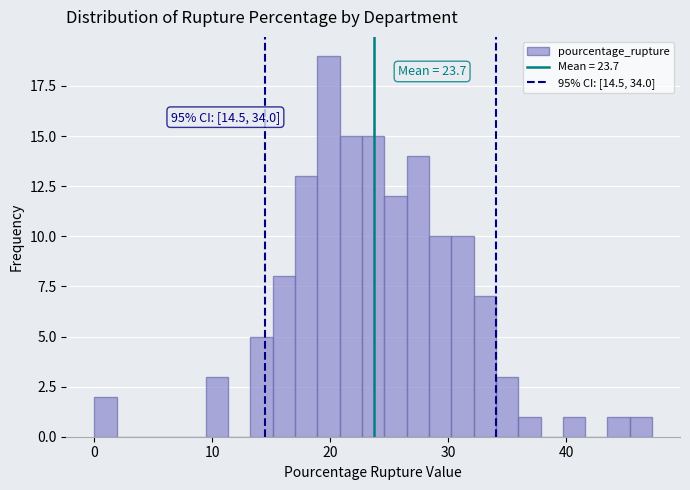

Read against the x-axis, roughly where is the centre of the tallest bar?

20